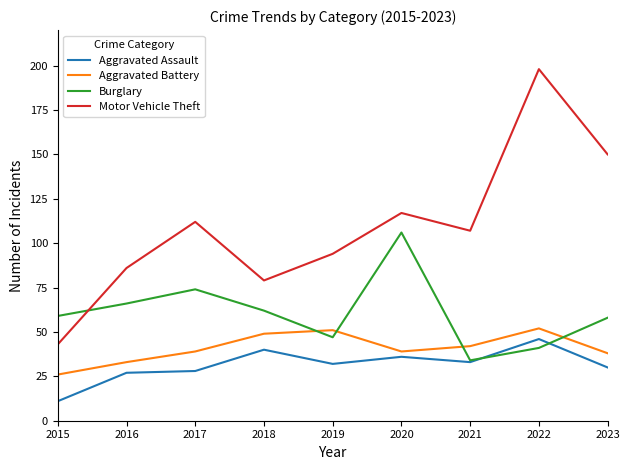

What is the greatest value displayed?

198